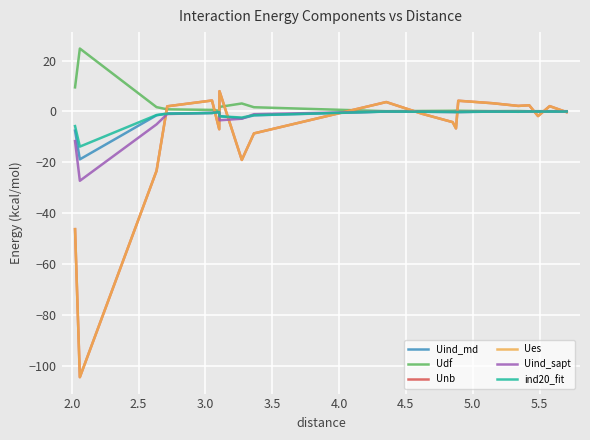

What is the average value of the Uind_md series?

-1.9